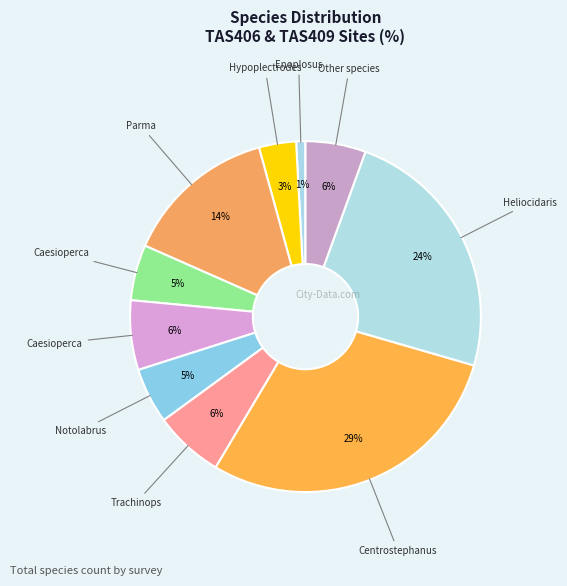

Count the number of slices in the pie.

10